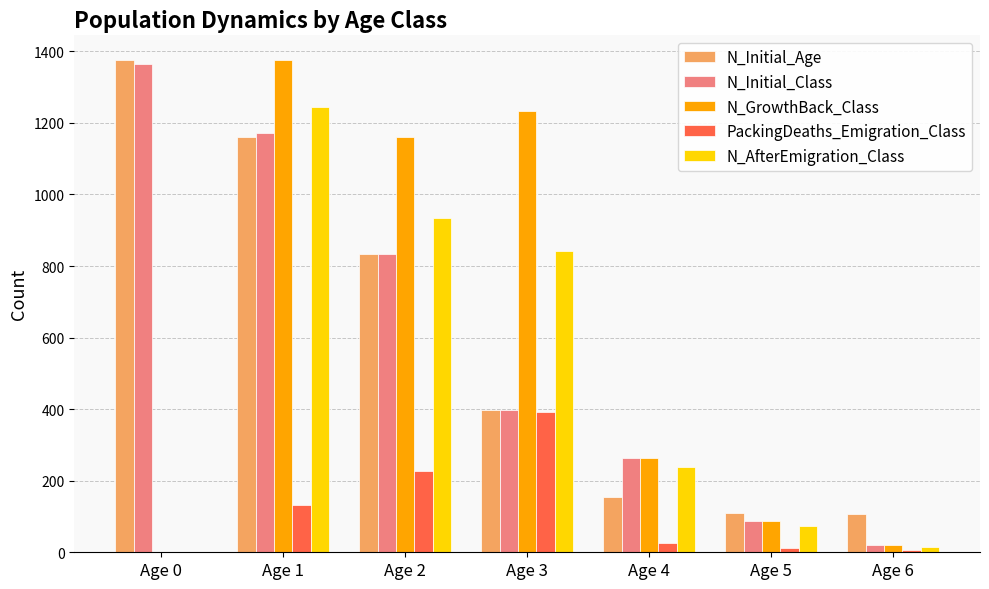

What is the average value of the N_Initial_Class series?

592